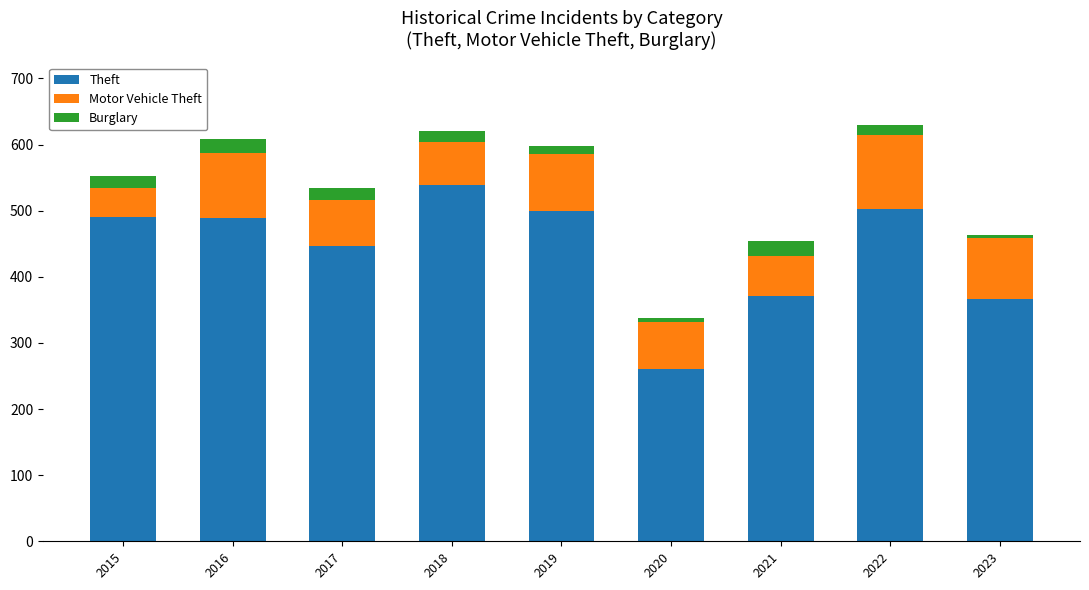

How many series are shown in this chart?

3